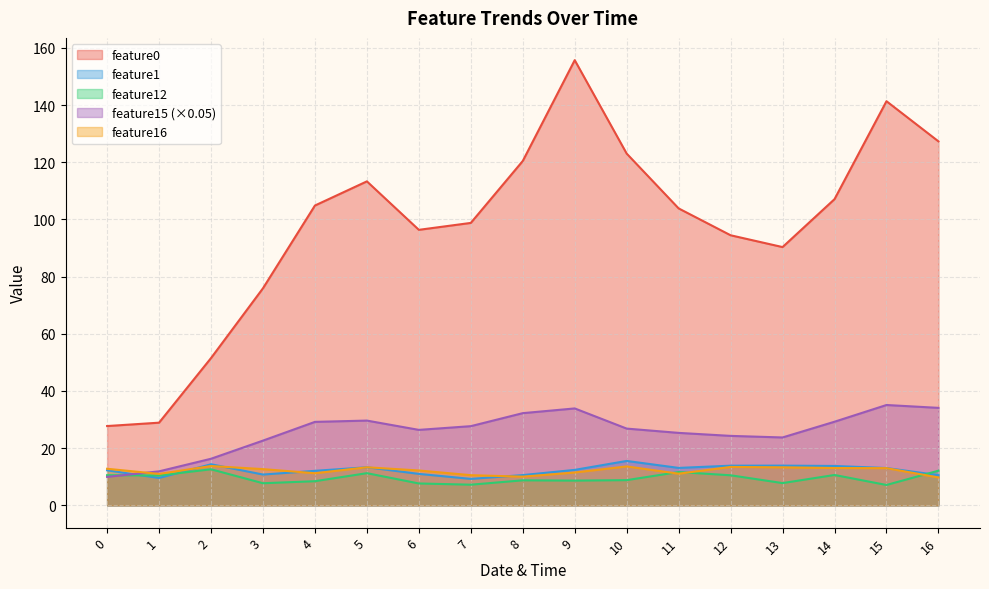

What is the difference between the maximum and minimum values in the feature12 series?

5.5